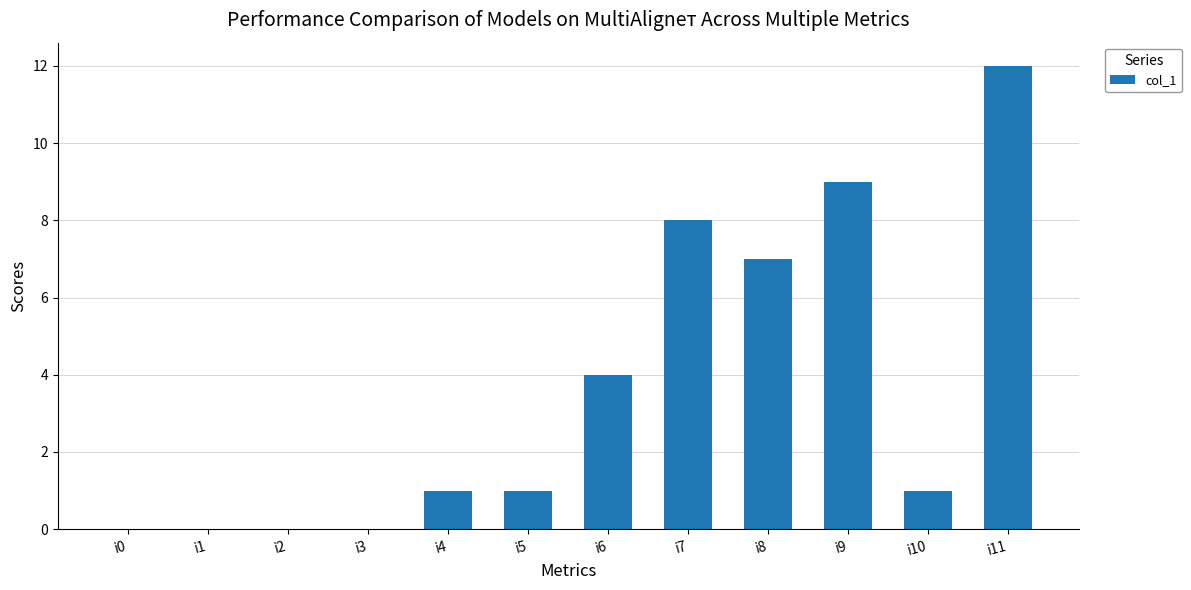

The chart shows a value of 7 at i2. True or false?

False